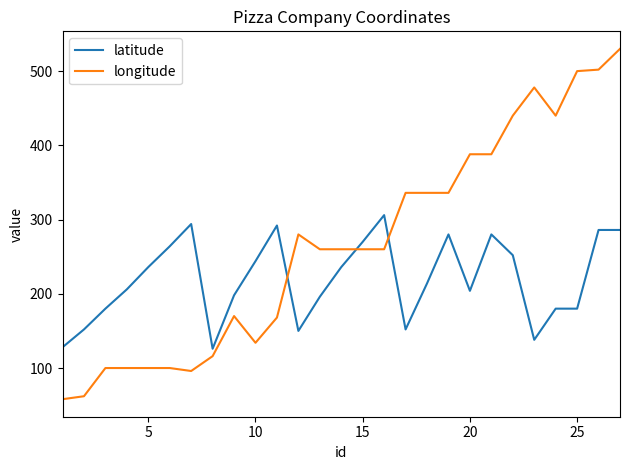

Which series has the largest total across all categories?

longitude